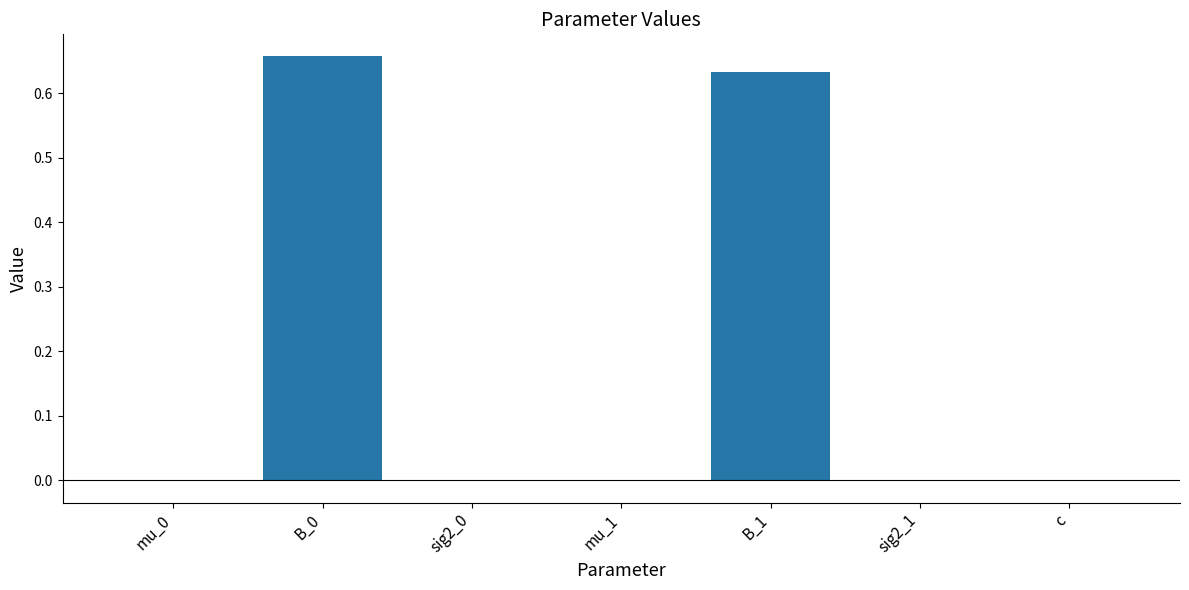

Which has a higher value, B_1 or c?

B_1